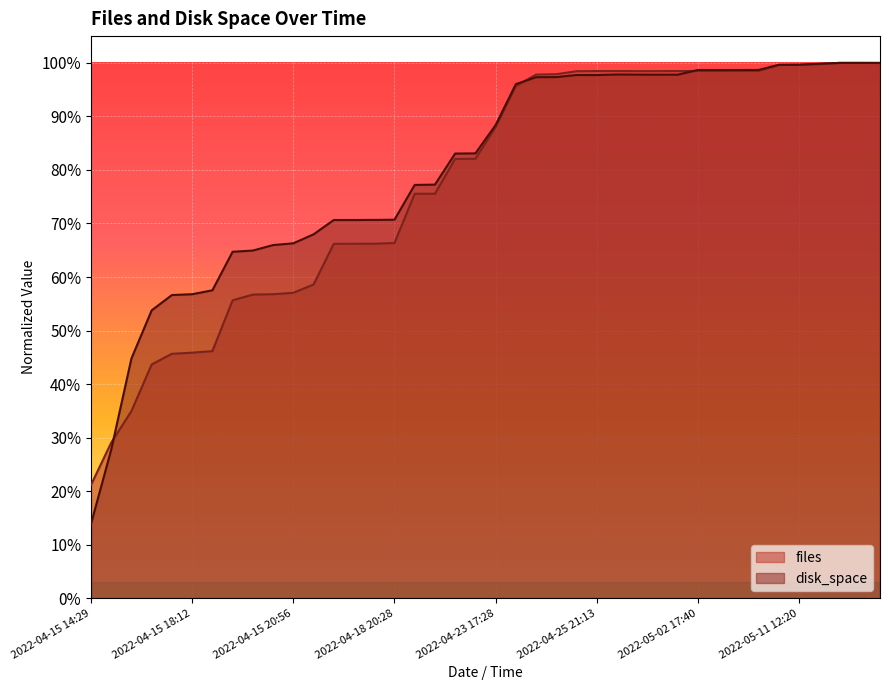

What is the value of the files point at the 25th from the left?

1.0